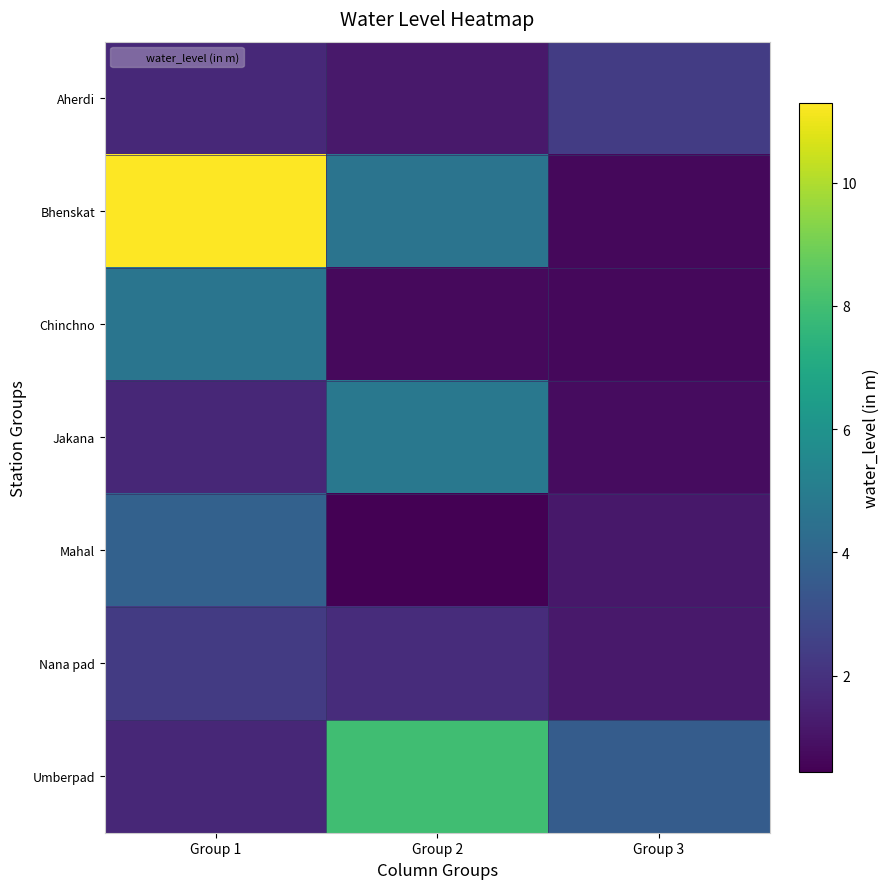

Reading left to right, what are all the values shown in this chart?

Aherdi: Group 1=1.7	Group 2=1.2	Group 3=2.4
Bhenskat: Group 1=11.3	Group 2=4.6	Group 3=0.7
Chinchno: Group 1=4.6	Group 2=0.7	Group 3=0.7
Jakana: Group 1=1.7	Group 2=4.8	Group 3=0.8
Mahal: Group 1=3.8	Group 2=0.4	Group 3=1.1
Nana pad: Group 1=2.3	Group 2=1.8	Group 3=1.2
Umberpad: Group 1=1.6	Group 2=8.0	Group 3=3.6